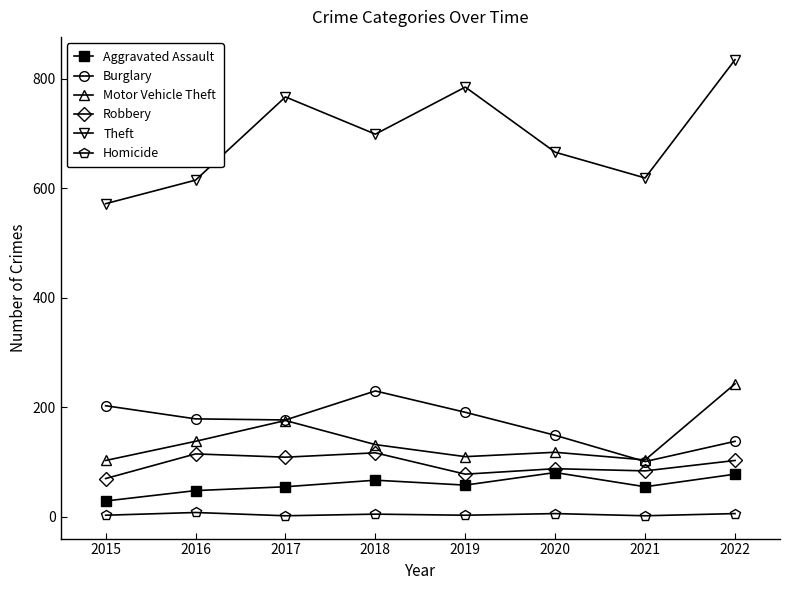

True or false: Motor Vehicle Theft has a value of 53 at 2021.

False